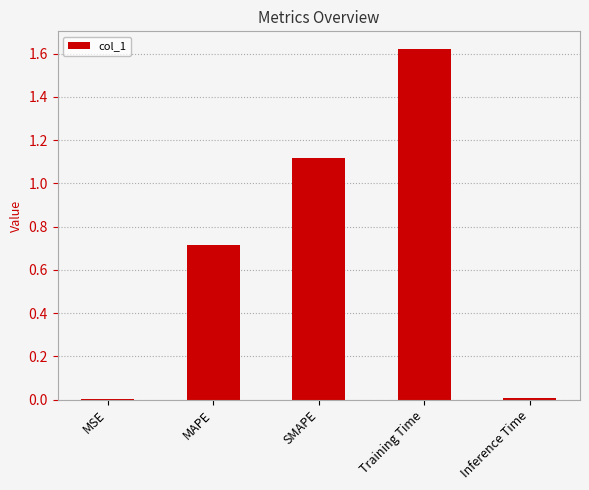

What is the sum of all values?

3.5